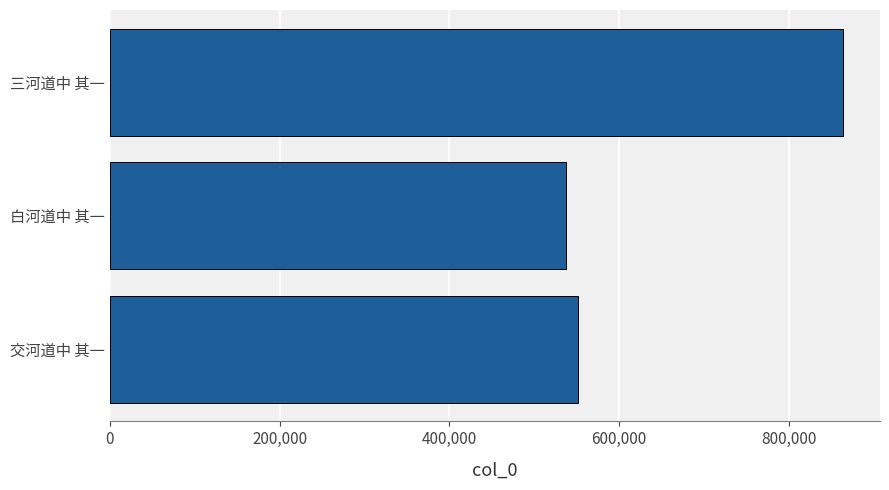

The value at 白河道中 其一 is 805650. True or false?

False